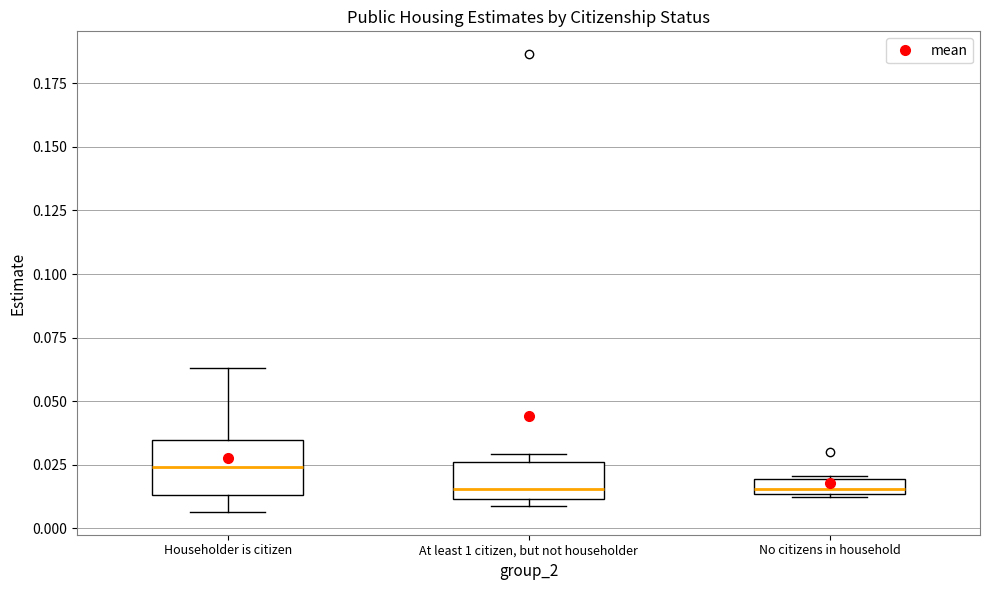

Where is the upper edge of the box for Householder is citizen on the y-axis? The values are not printed on the chart, so give them approximately, as read against the axis.

0.035